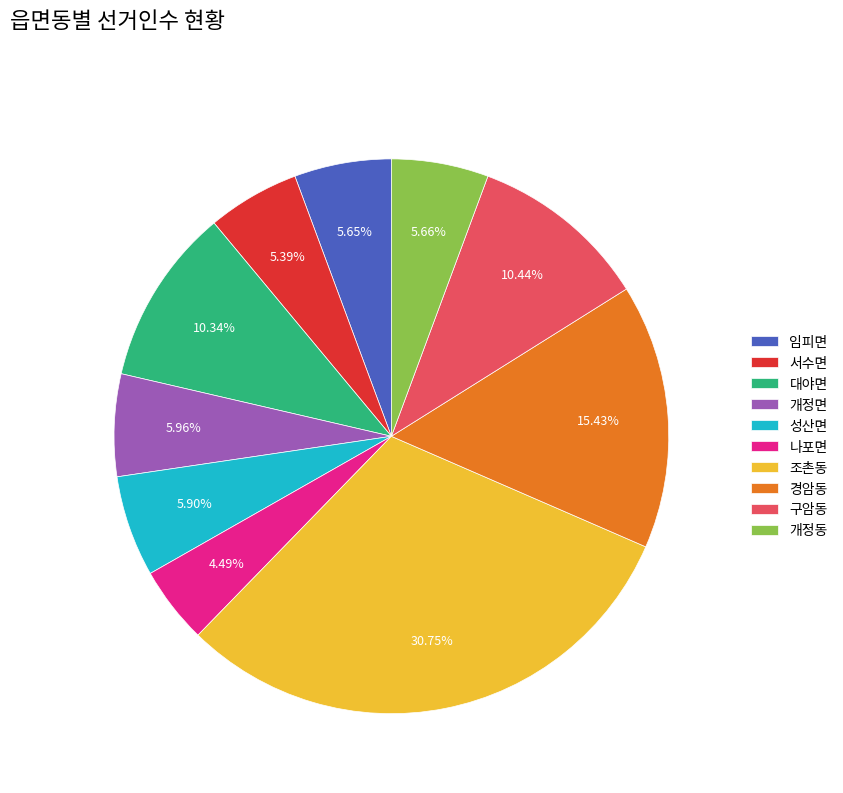

Which slice is the smallest?

나포면